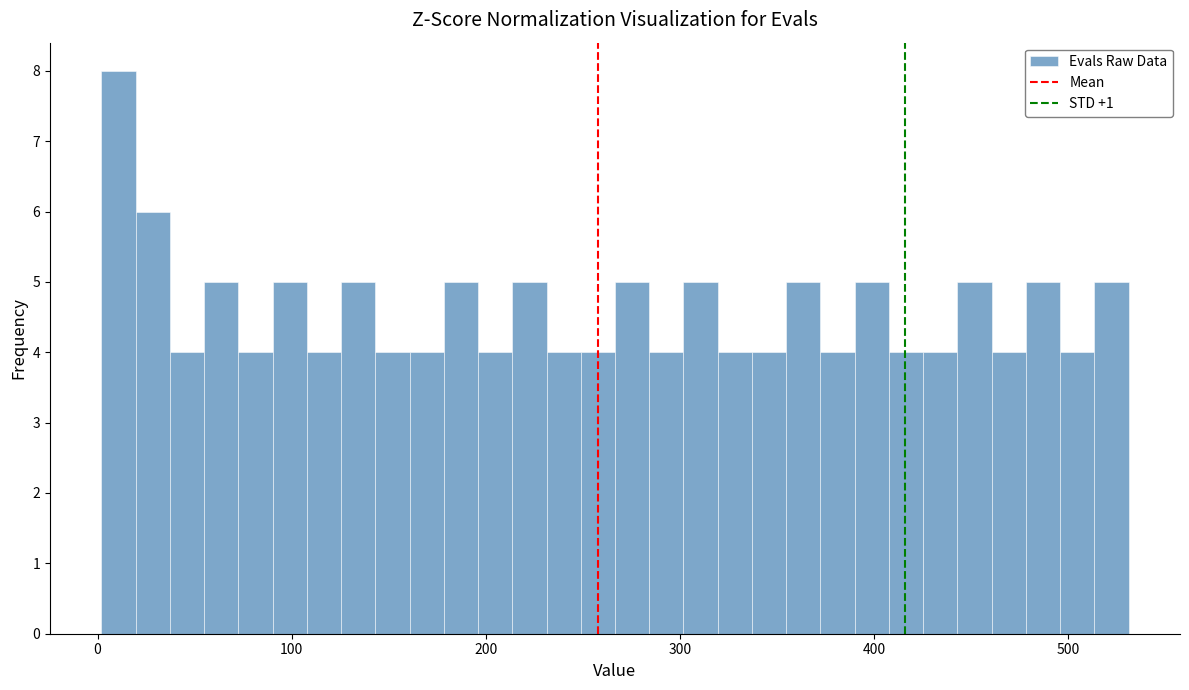

Around what value on the x-axis is the tallest bar? Give the approximate position of its centre, as read against the axis.

10